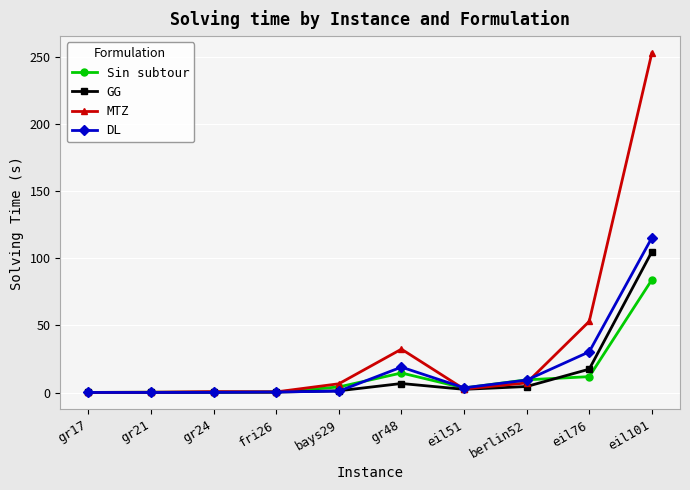

At which label is DL closest to 57?

eil76